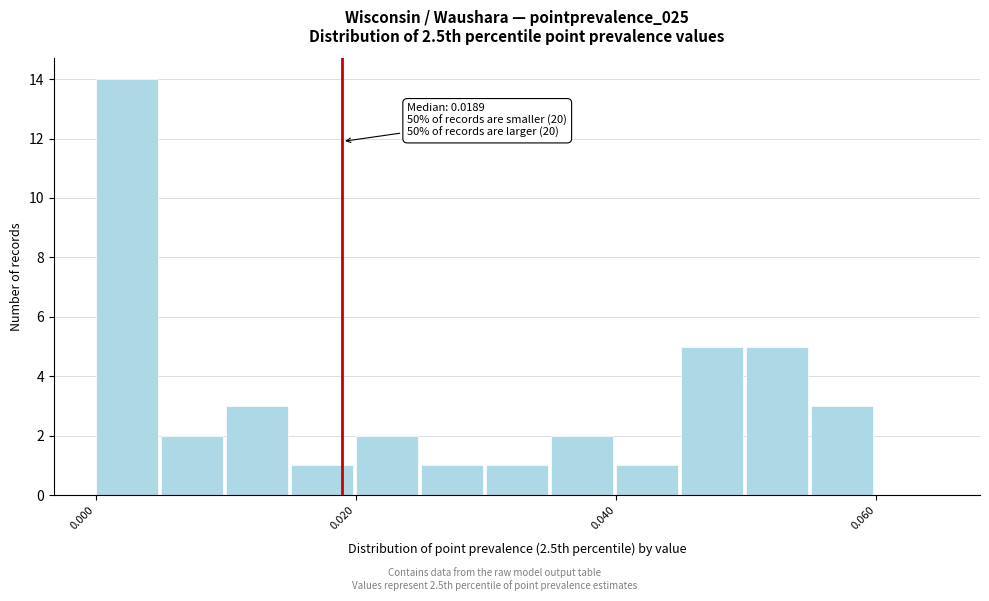

Read against the x-axis, roughly where is the centre of the tallest bar?

0.002